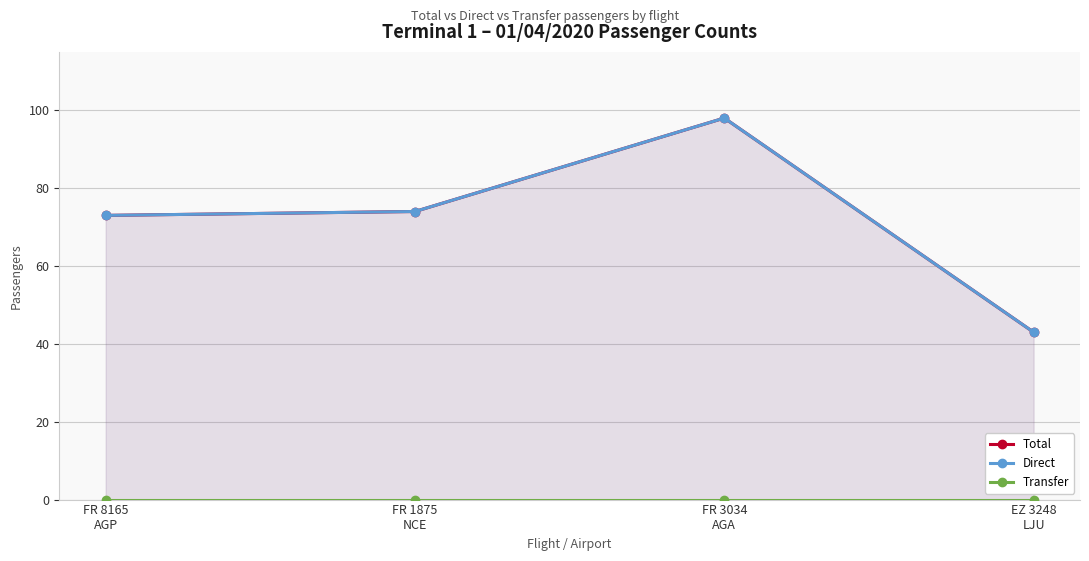

What is the difference between the maximum and minimum values in the Total series?

55